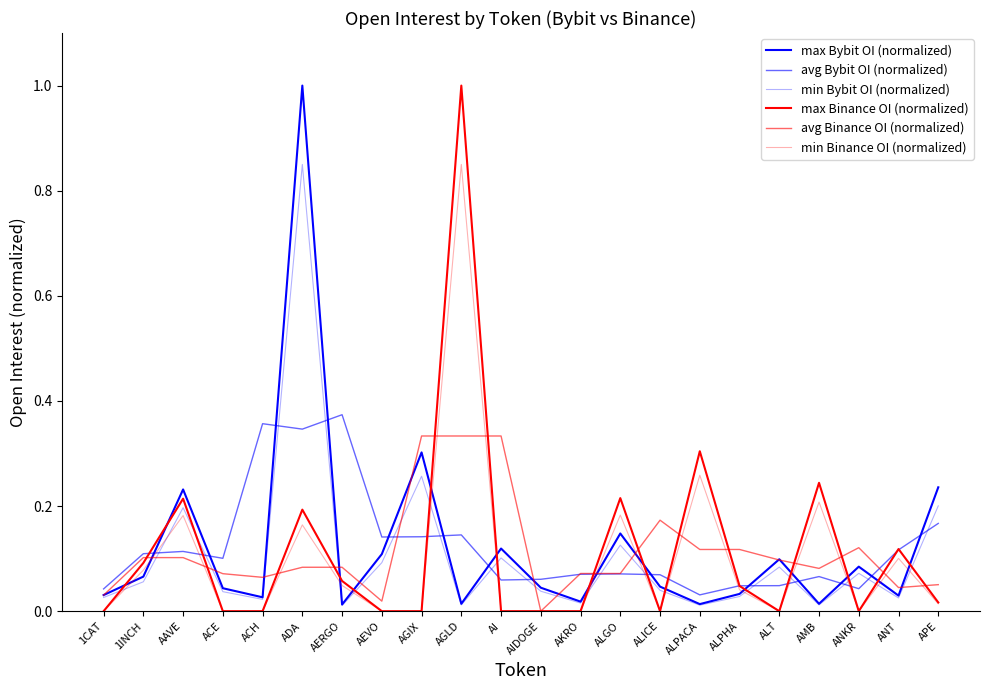

Which series has the largest range (max minus min)?

max Binance OI (normalized)